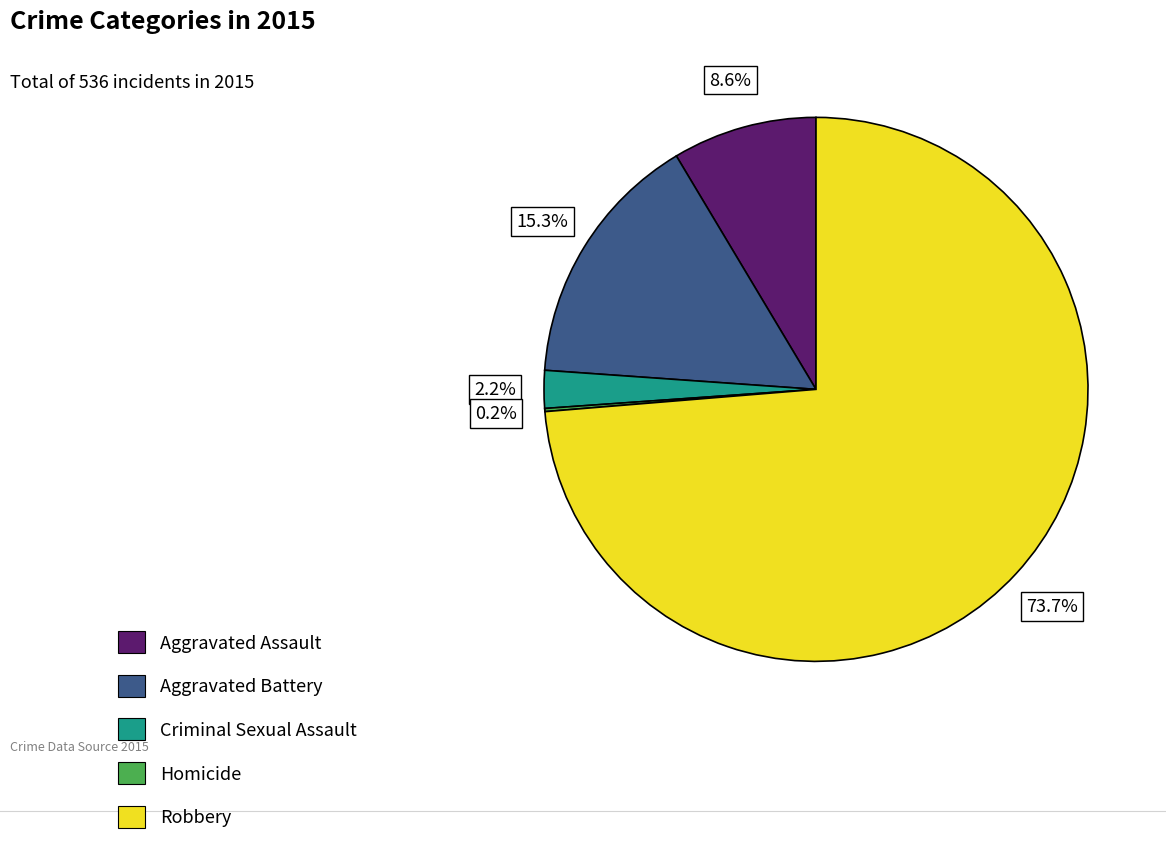

True or false: Aggravated Assault accounts for 1% of the total.

False